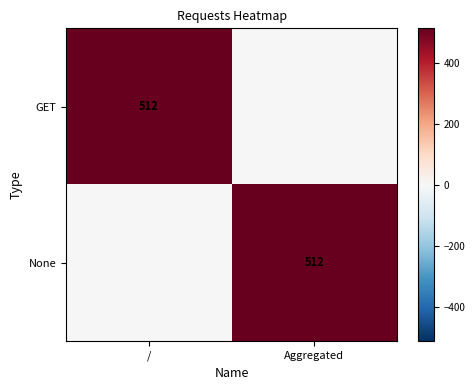

Which label corresponds to the smallest value in the chart?

Aggregated